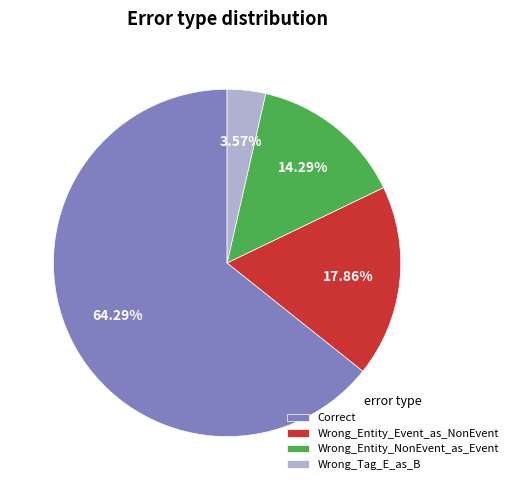

Which has a higher value, Correct or Wrong_Entity_NonEvent_as_Event?

Correct